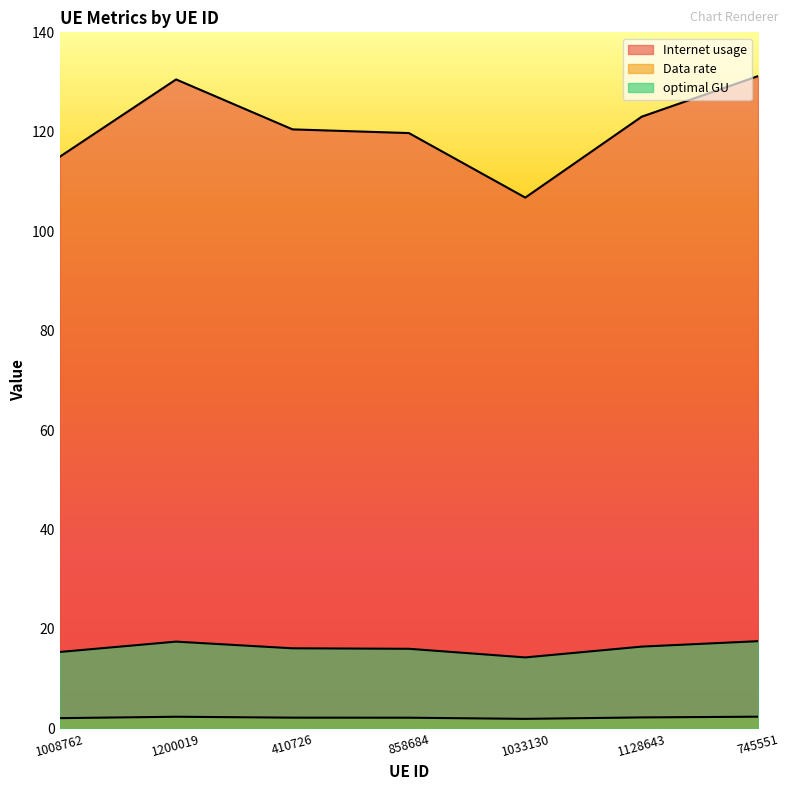

Which series has the largest total across all categories?

Internet usage